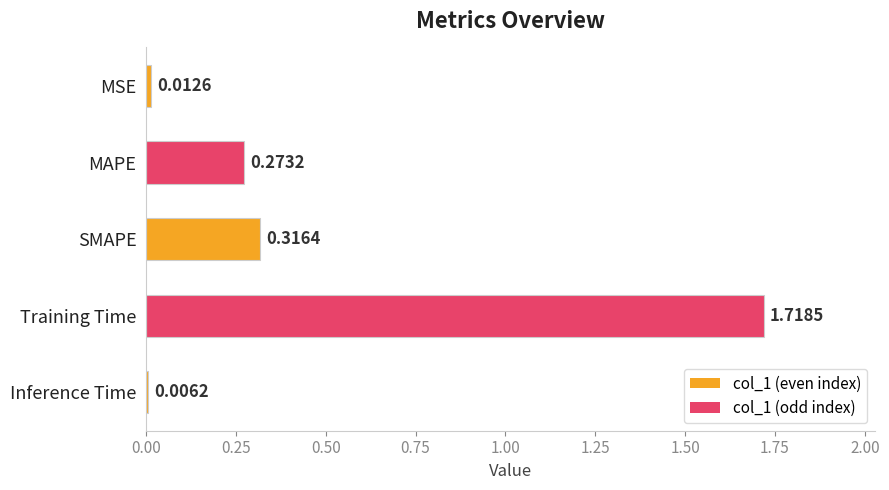

What is the change in value from Training Time to Inference Time?

-1.7